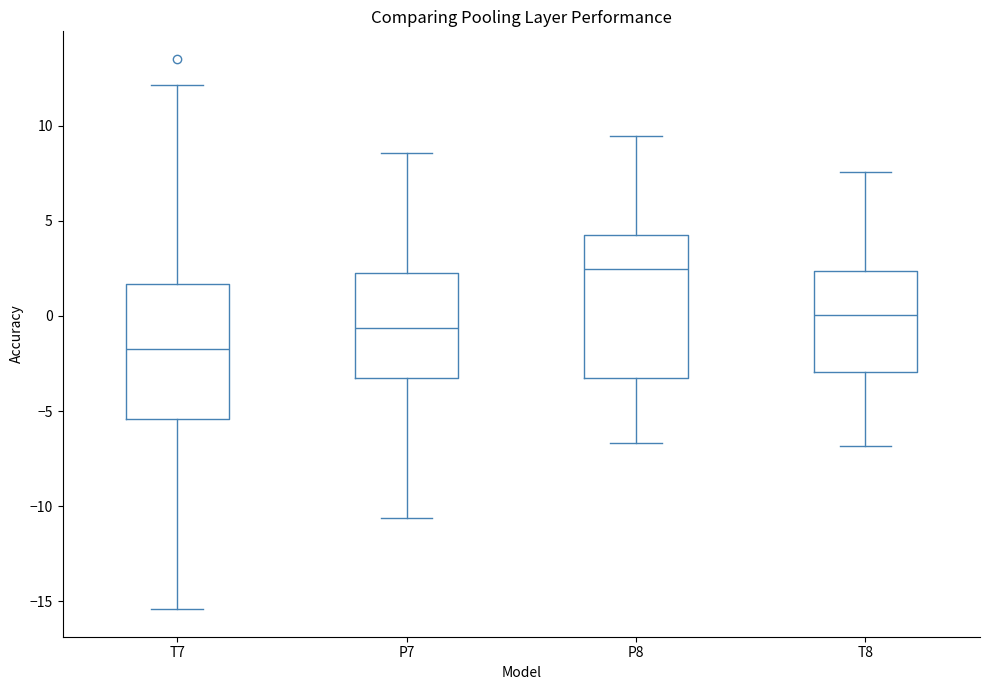

Reading left to right, read every box against the y-axis: the position of its median line, the range the box covers, and the ends of its whiskers. The values are not printed on the chart, so give them approximately, as read against the axis.

T7: median -2.0, box -5.5 to 1.5, whiskers -15.5 to 12.0
P7: median -0.5, box -3.5 to 2.5, whiskers -10.5 to 8.5
P8: median 2.5, box -3.5 to 4.0, whiskers -6.5 to 9.5
T8: median 0.0, box -3.0 to 2.5, whiskers -7.0 to 7.5